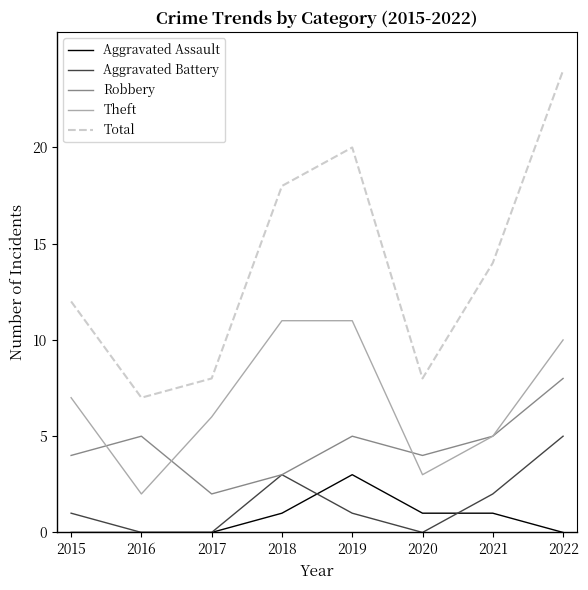

What is the difference between the maximum and minimum values in the Aggravated Assault series?

3